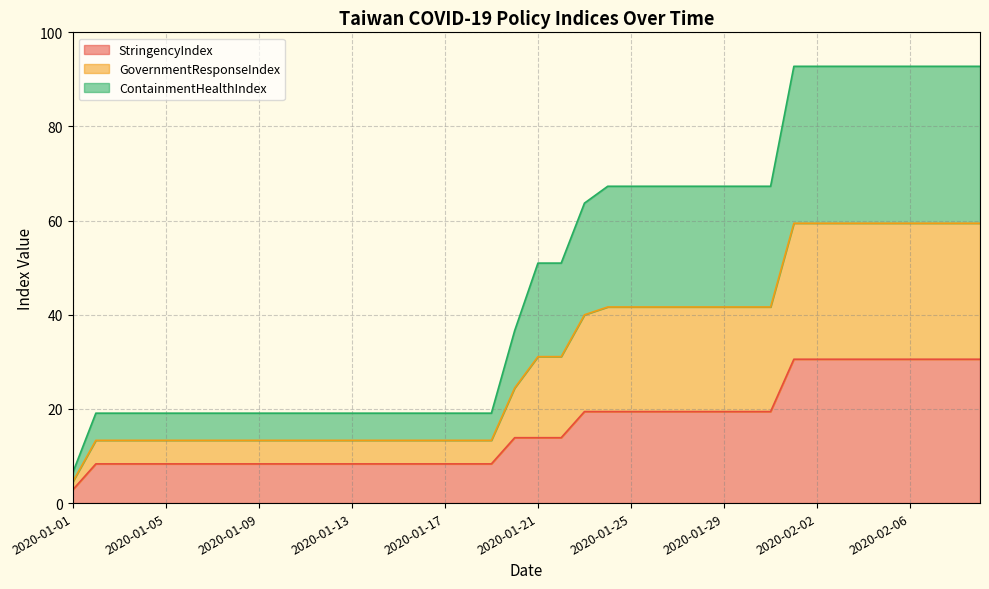

The value of GovernmentResponseIndex at 2020-01-17 is 10.1. True or false?

False